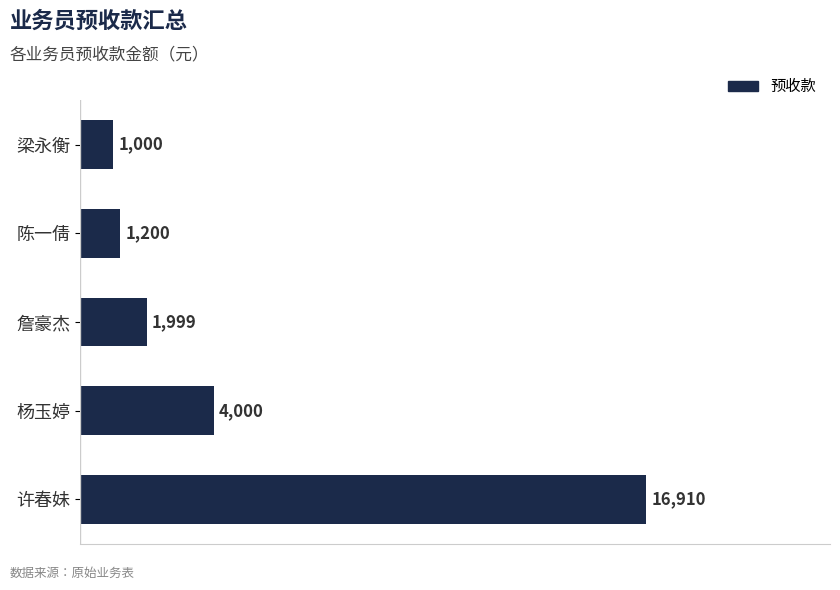

Count the number of data series in this chart.

1